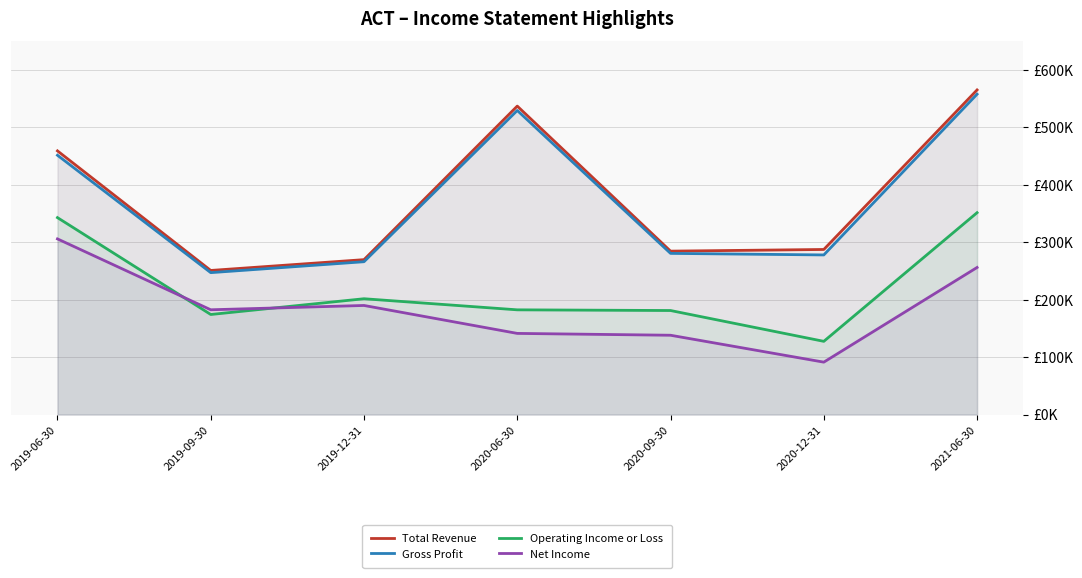

How many lines are shown in the chart?

4